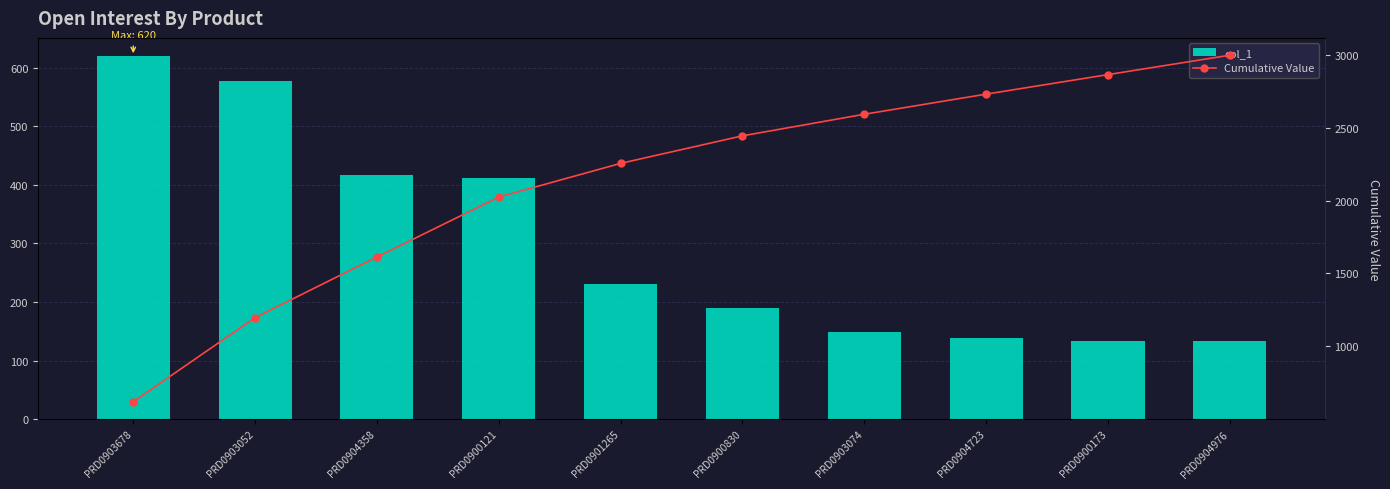

What is the maximum value shown in the chart?

2997